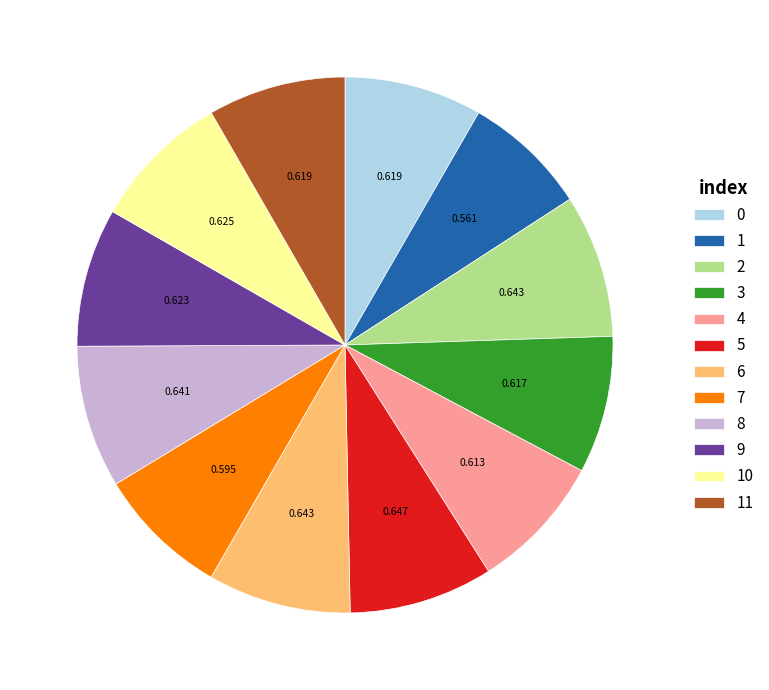

Does 6 account for over 50% of the chart?

No